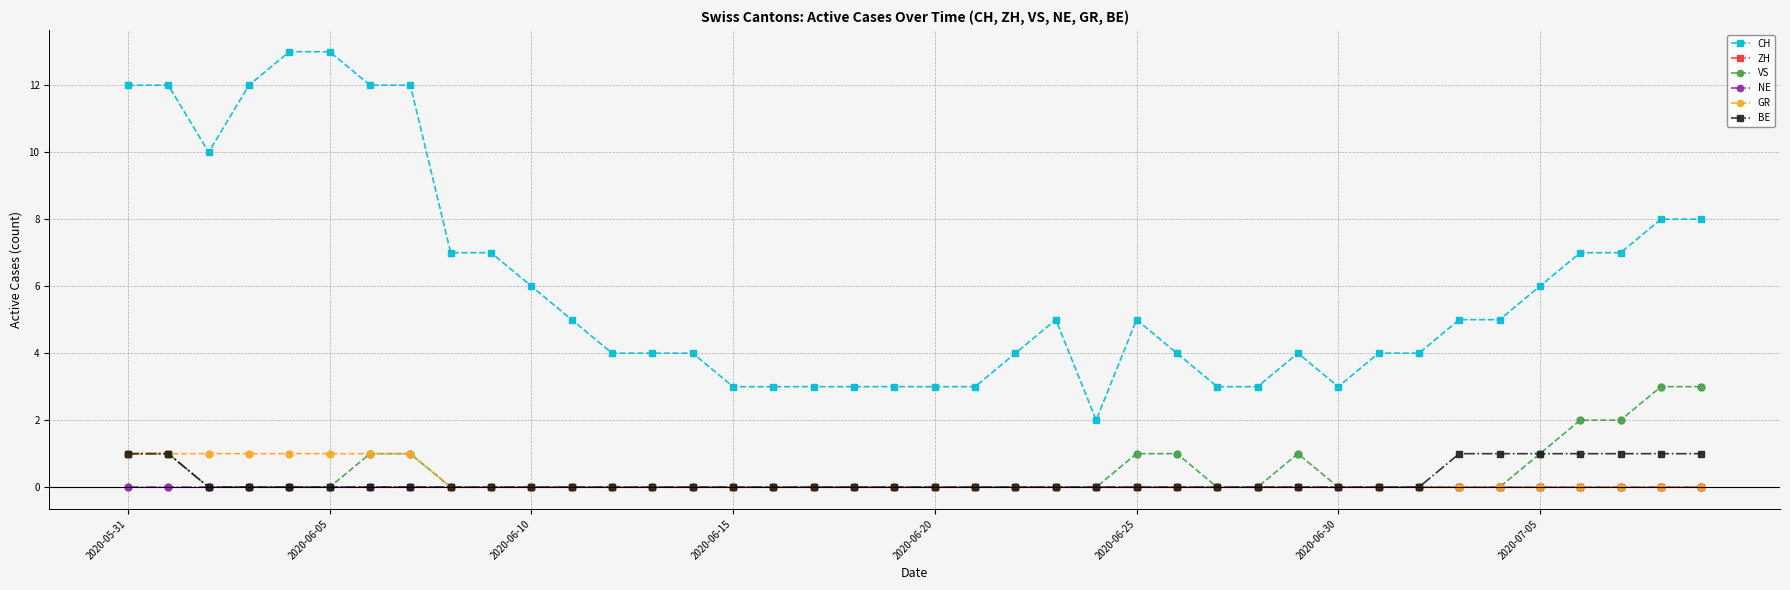

What are all the series names shown in the legend?

CH, ZH, VS, NE, GR, BE